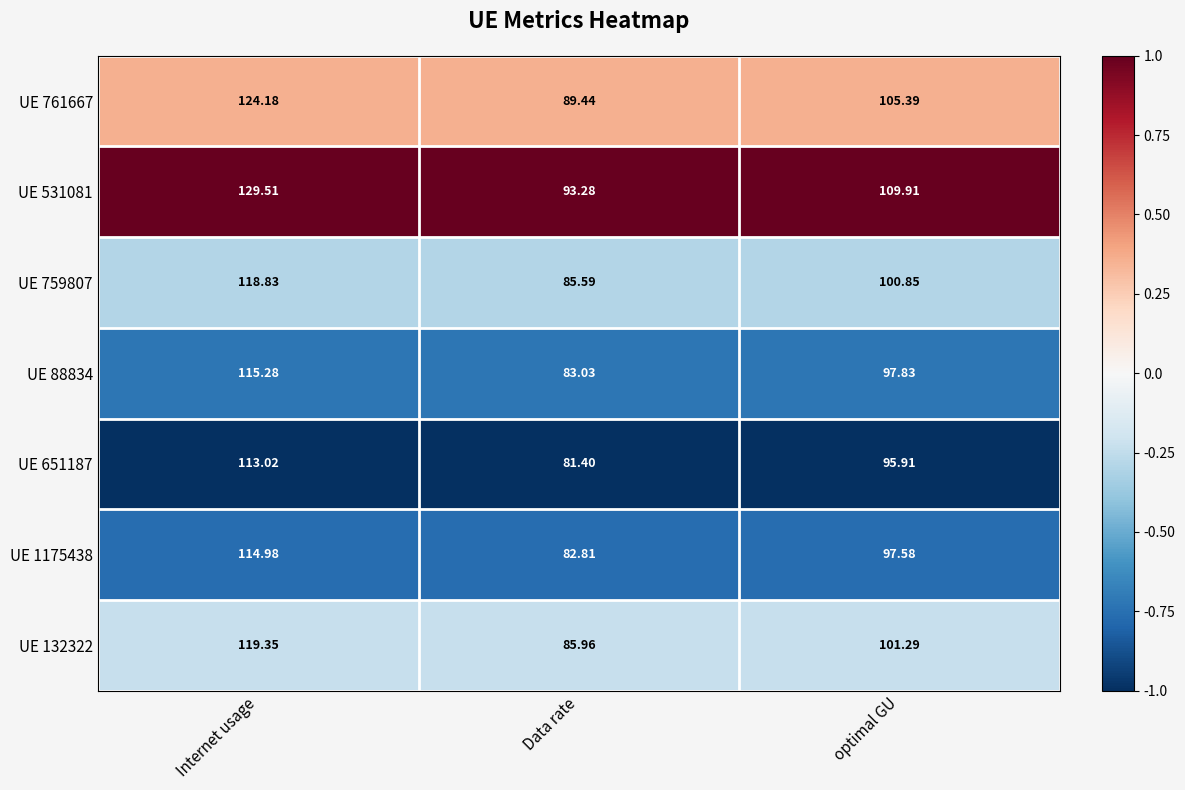

Rank the categories by UE 132322 value from highest to lowest.

Internet usage, optimal GU, Data rate